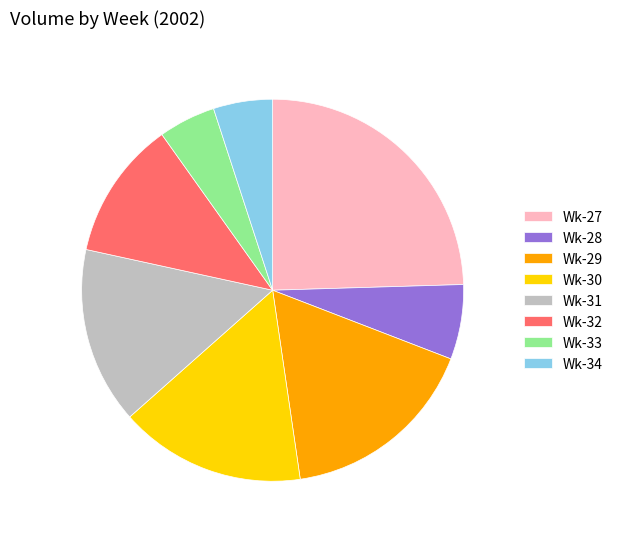

Which slice is the largest?

Wk-27